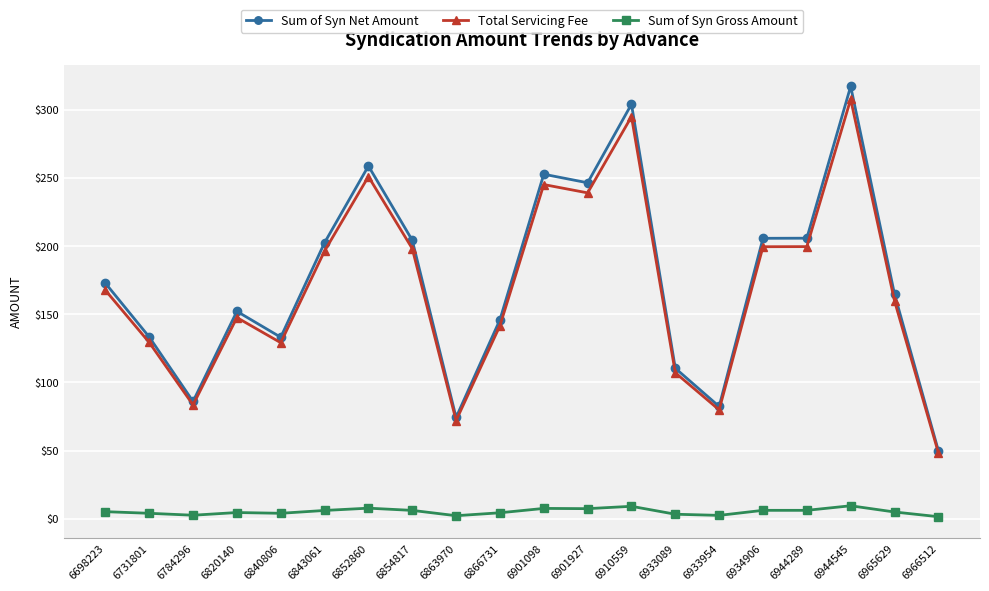

What are all the series names shown in the legend?

Sum of Syn Net Amount, Total Servicing Fee, Sum of Syn Gross Amount